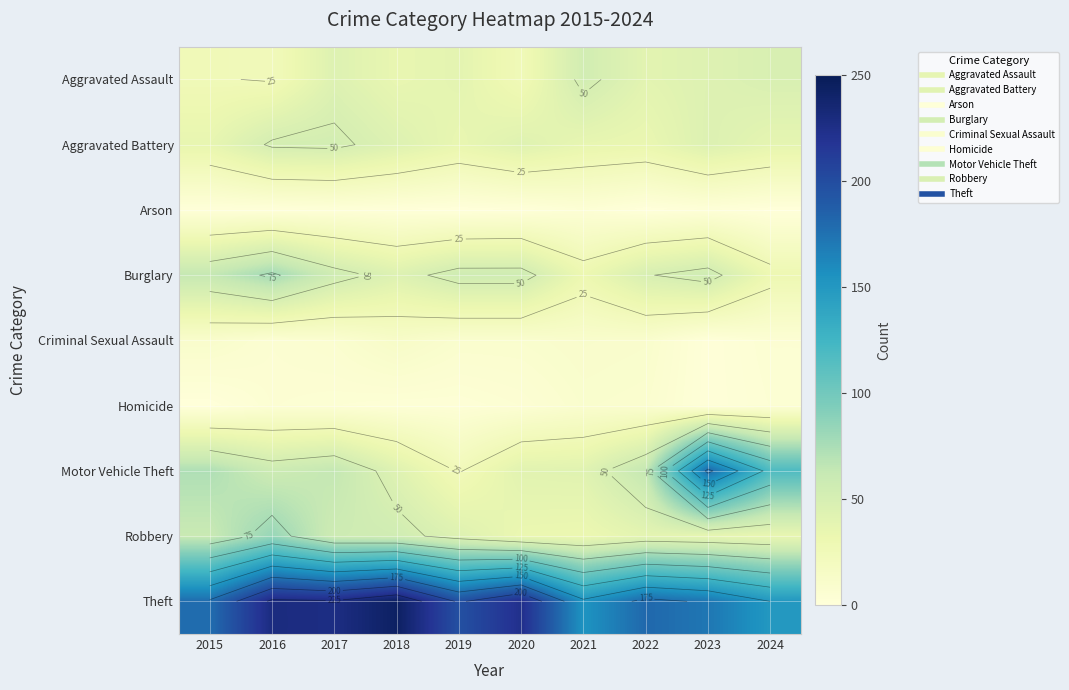

Rank the series at 2020 from highest to lowest value.

Theft, Burglary, Aggravated Battery, Motor Vehicle Theft, Robbery, Aggravated Assault, Criminal Sexual Assault, Homicide, Arson